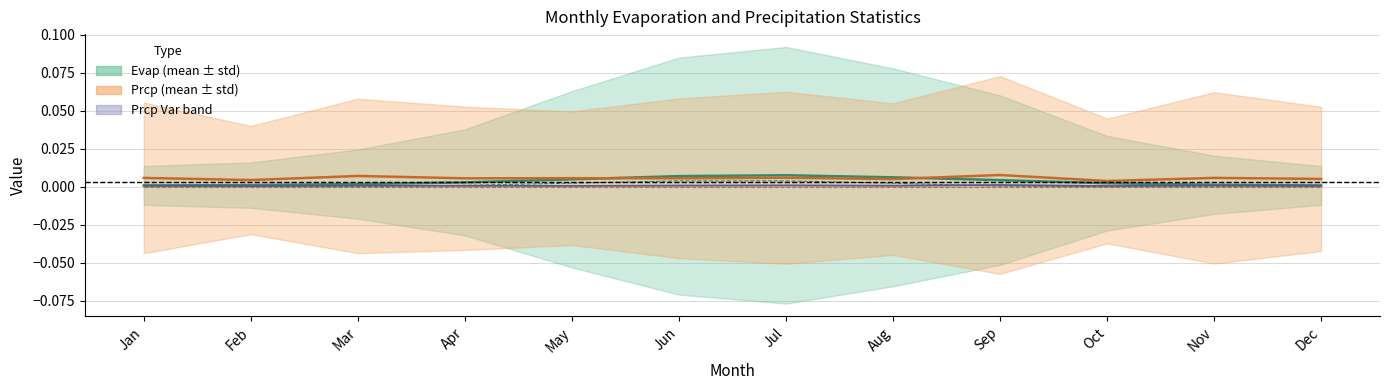

At which category does evap.med reach its first local peak?

Jul